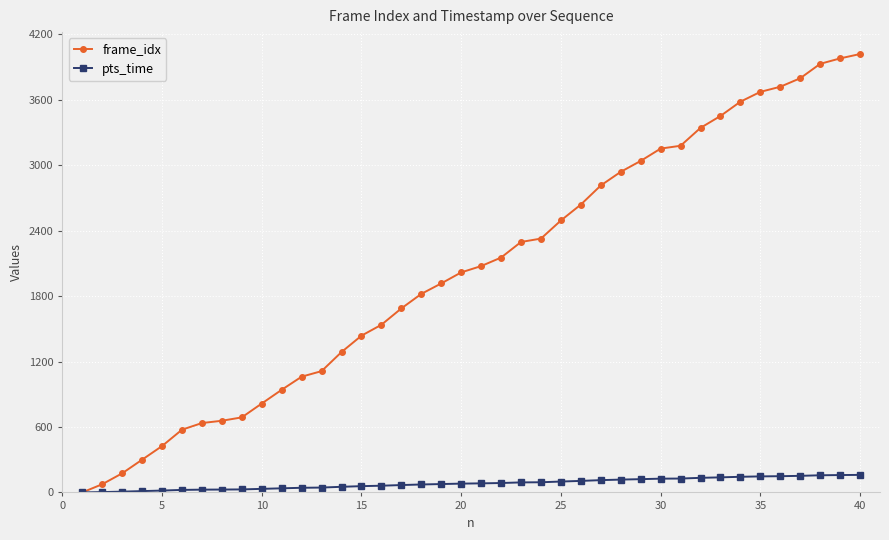

Which series has the widest spread of values?

frame_idx